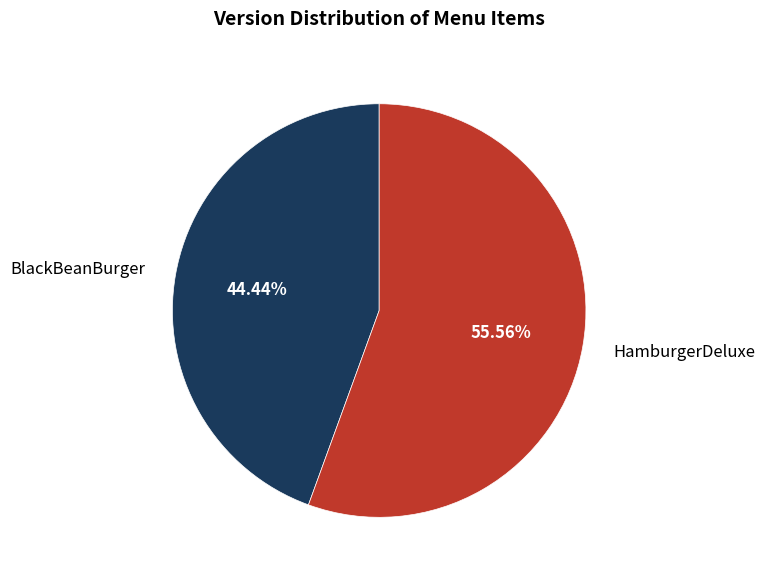

Combined, what portion of the pie is HamburgerDeluxe and BlackBeanBurger?

100.0%